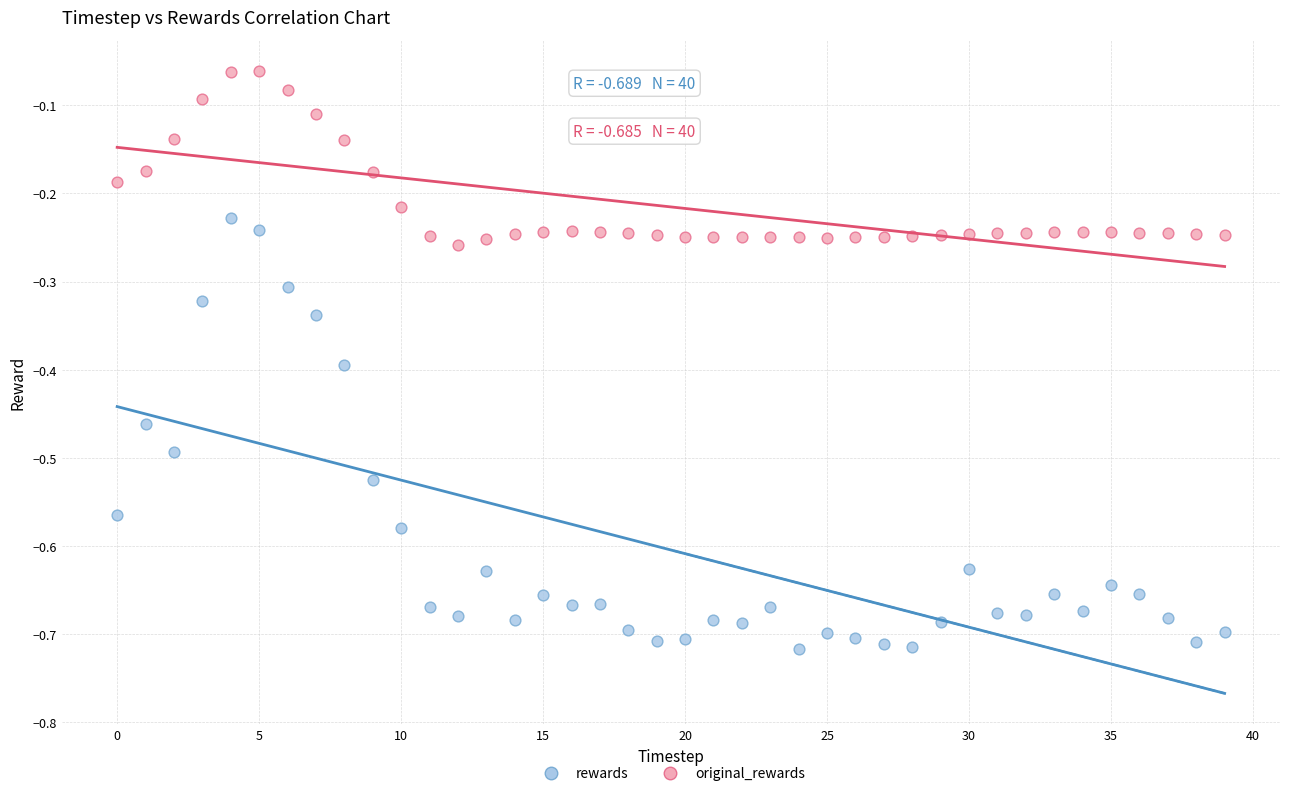

Which series has the largest Y range (max minus min)?

rewards